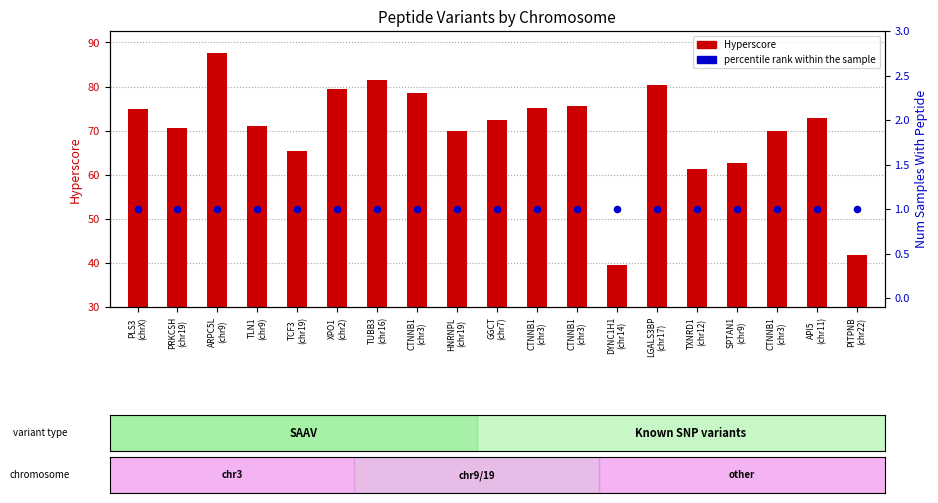

Is the value of Hyperscore (count) at ARPC5L
(chr9) greater than the value of percentile rank within the sample at CTNNB1
(chr3)?

Yes